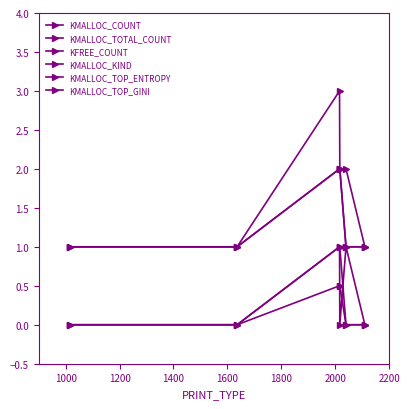

Does the chart have visible grid lines?

No